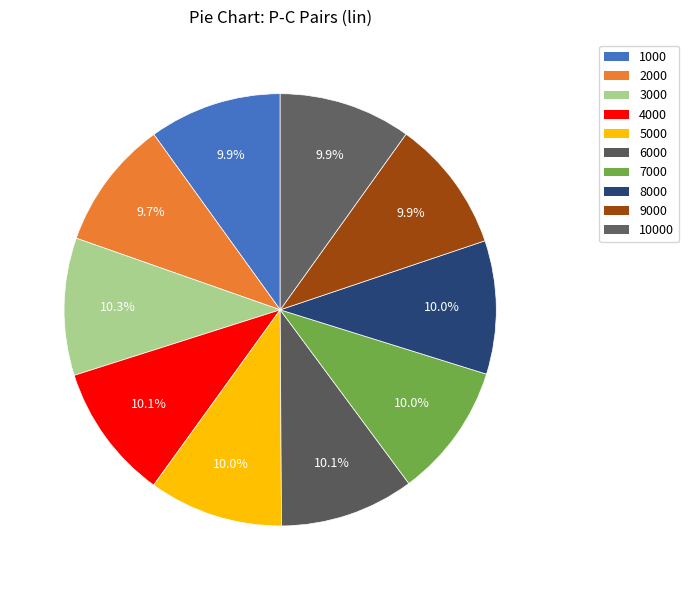

Is there a majority slice in this chart?

No